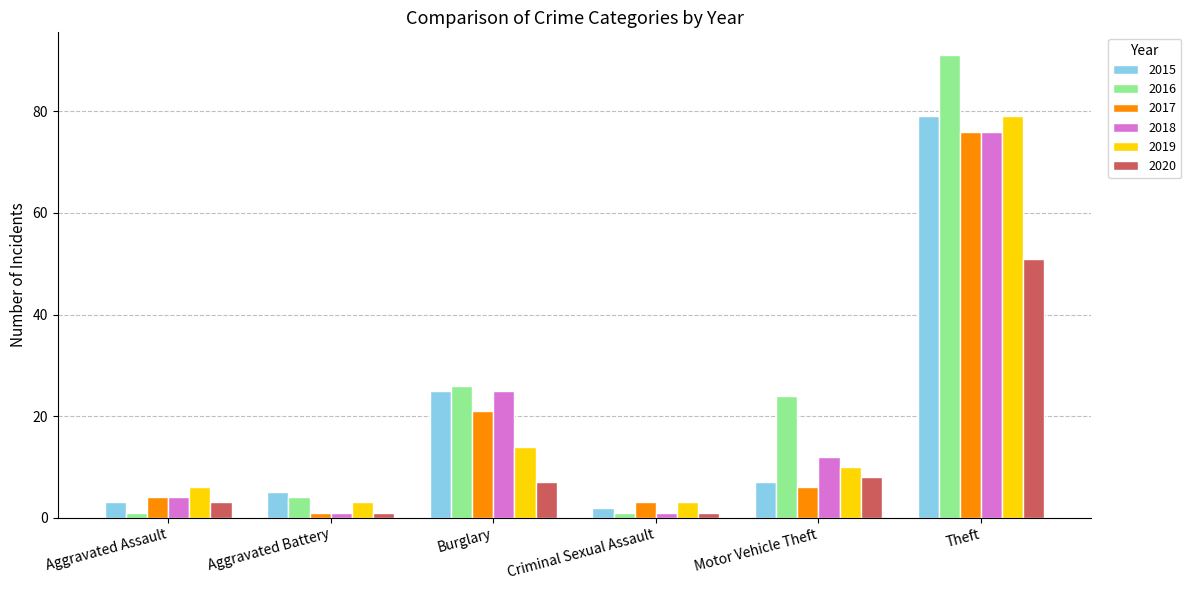

Which series has the widest spread of values?

2016